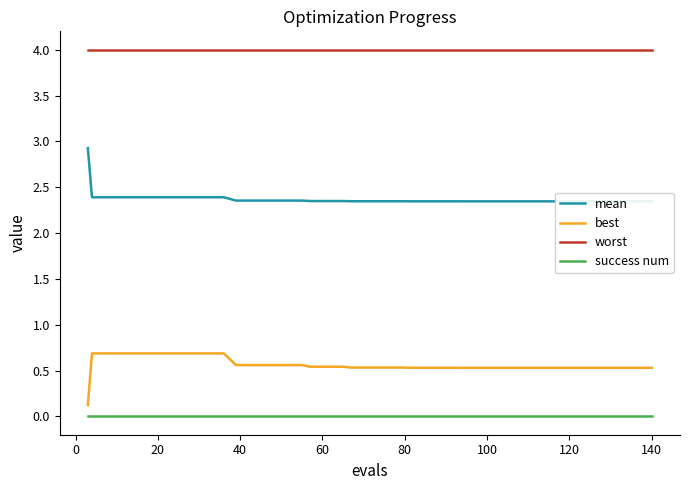

True or false: mean and success num intersect in this chart.

False